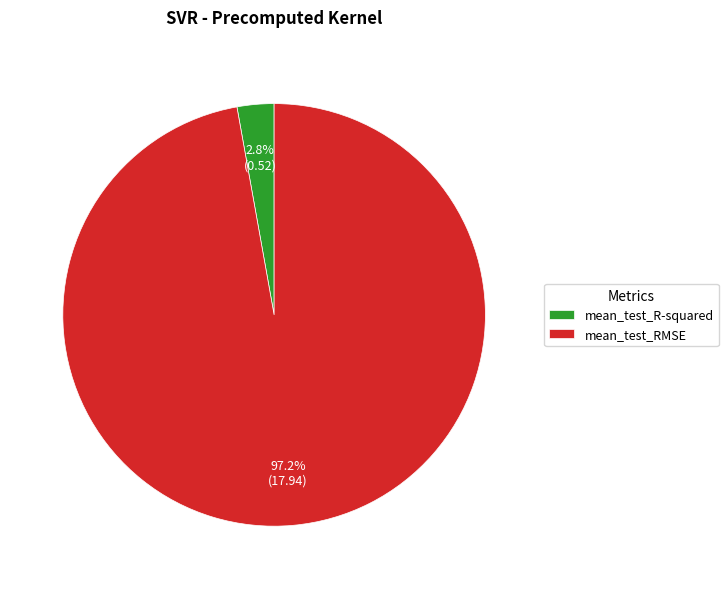

True or false: mean_test_R-squared accounts for 3% of the total.

True